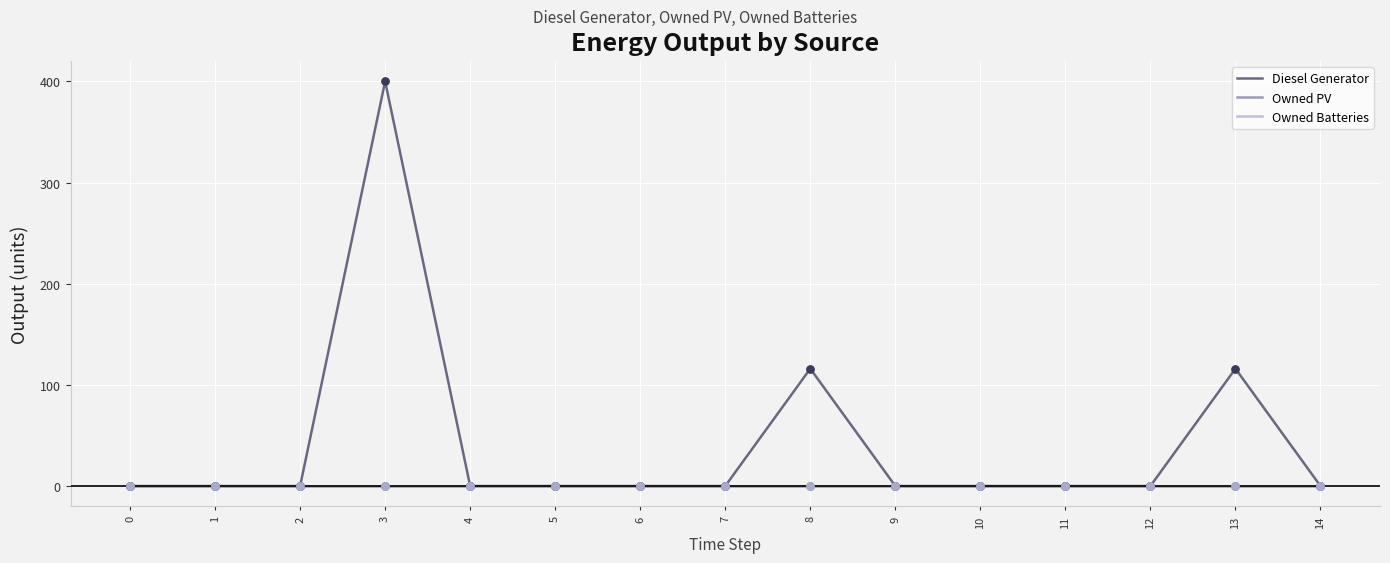

Is the value of Owned Batteries at 7 greater than the value of Diesel Generator at 6?

No